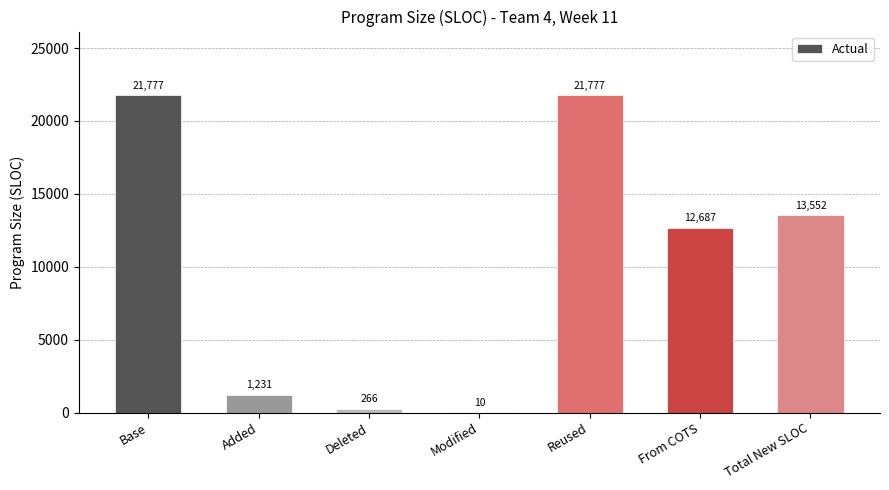

How many categories are shown in the chart?

7